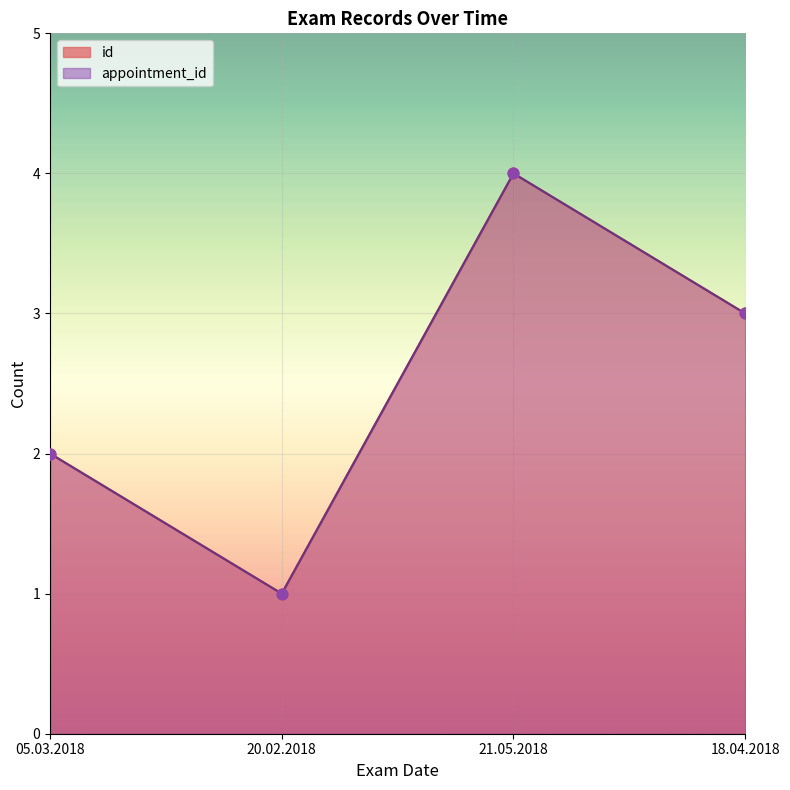

What is the total value across all series at 05.03.2018?

4